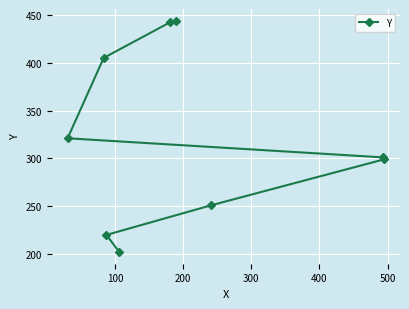

What is the value of the 3rd point from the left?

220